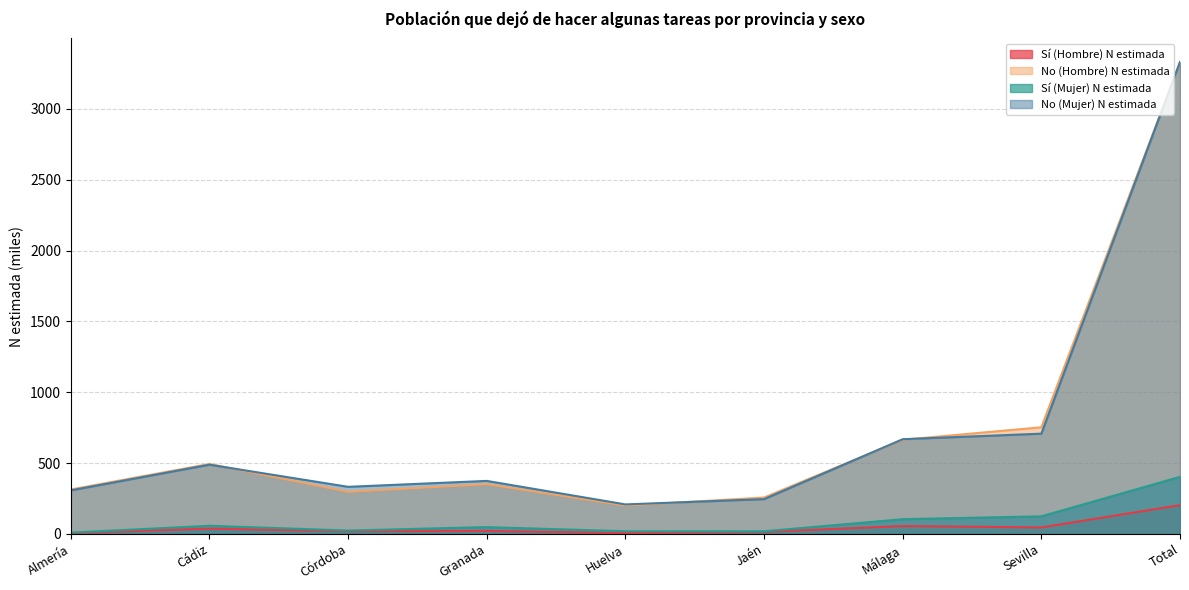

Rank the series at Almería from lowest to highest value.

Sí (Hombre) N estimada, Sí (Mujer) N estimada, No (Mujer) N estimada, No (Hombre) N estimada